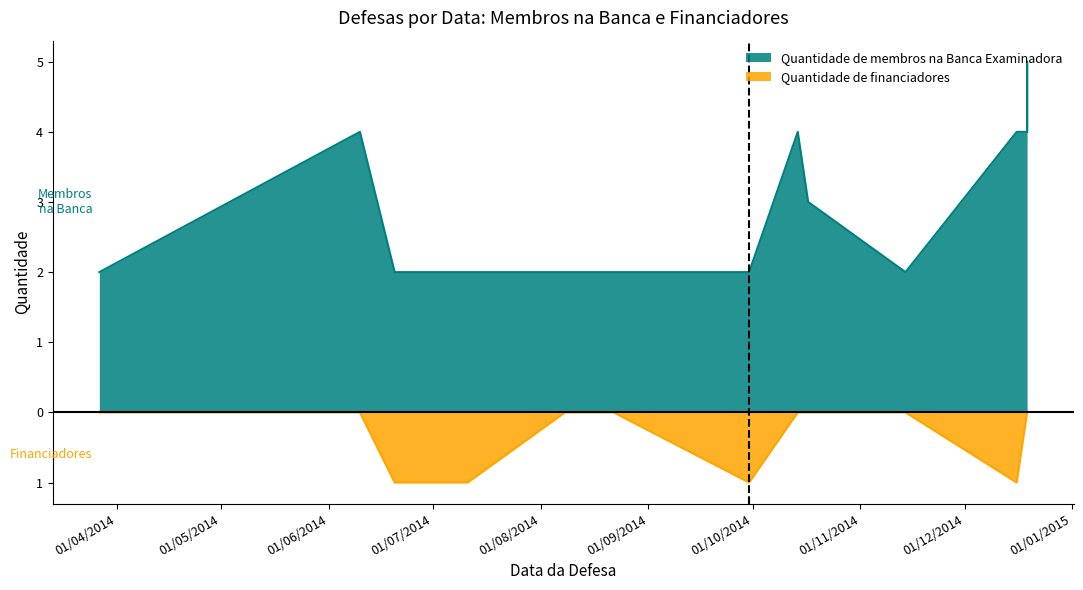

Which series has the largest range (max minus min)?

Quantidade de membros na Banca Examinadora